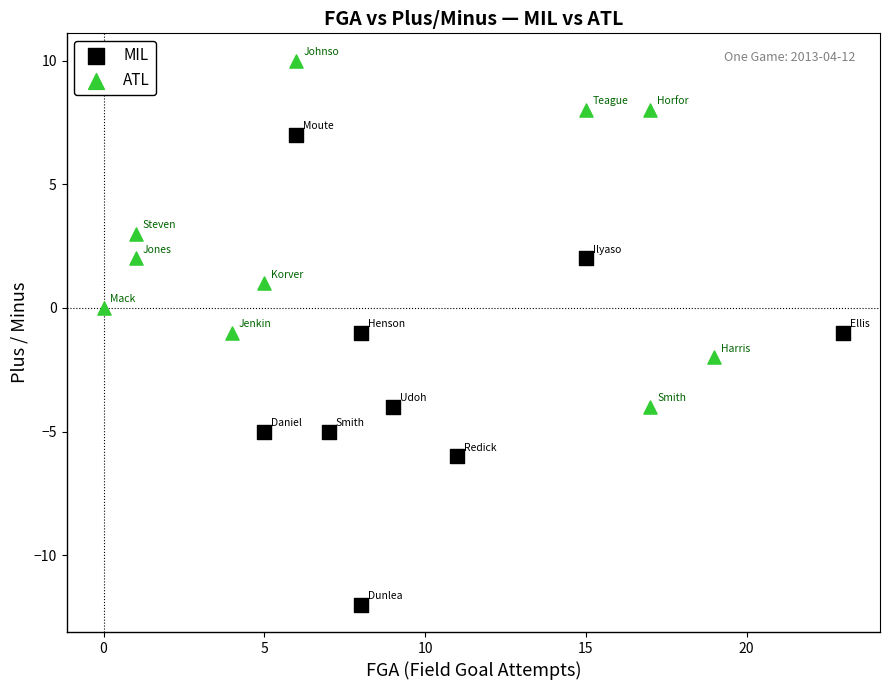

Which series contains the highest Y value?

ATL